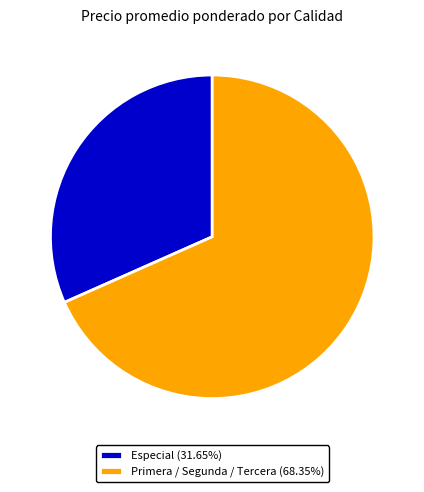

Count the number of slices in the pie.

2